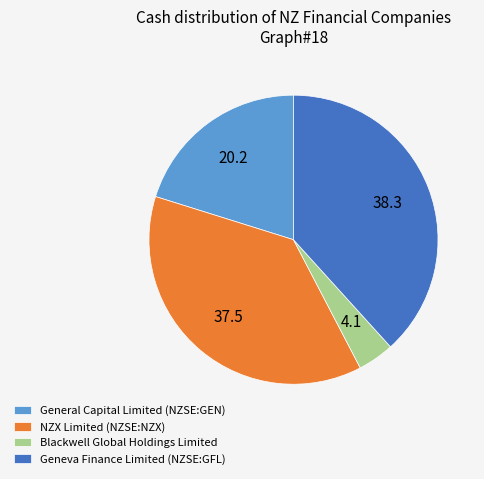

Rank the categories by value from highest to lowest.

Geneva Finance Limited (NZSE:GFL), NZX Limited (NZSE:NZX), General Capital Limited (NZSE:GEN), Blackwell Global Holdings Limited